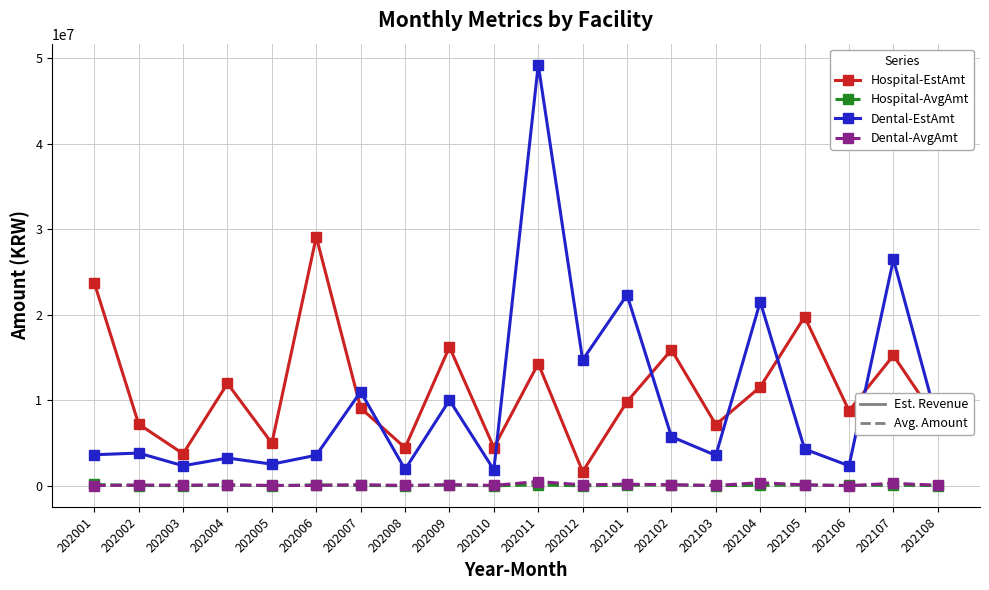

At which category is the sum across all series the highest?

202011